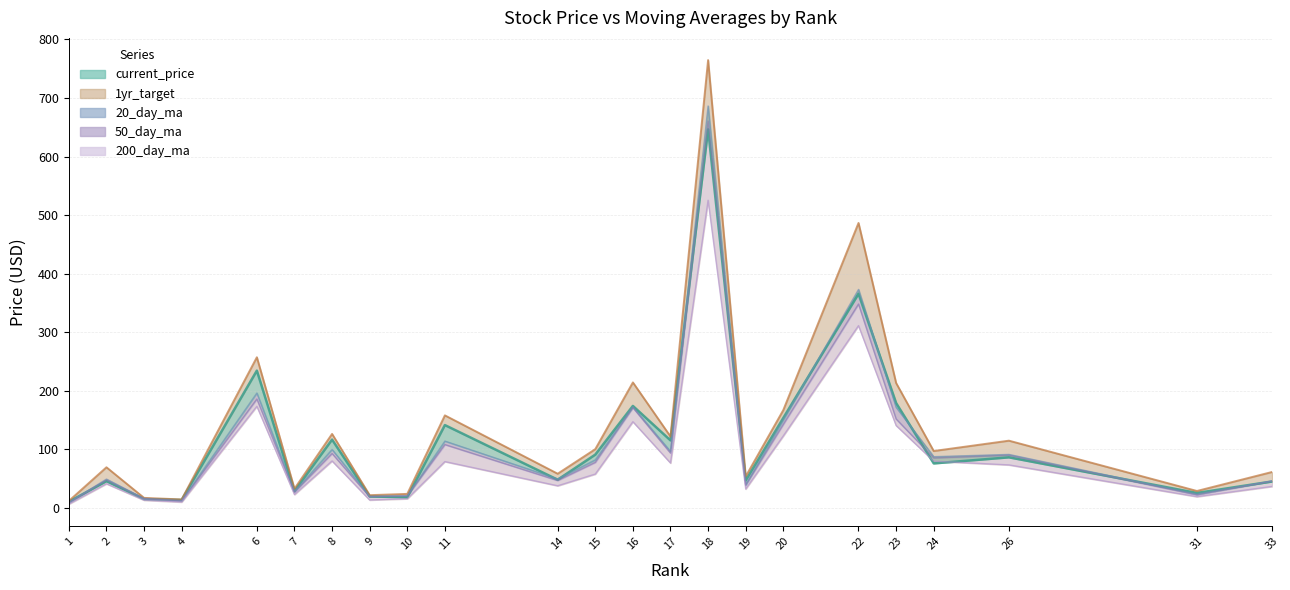

Which has a higher value, 11 or 26?

11